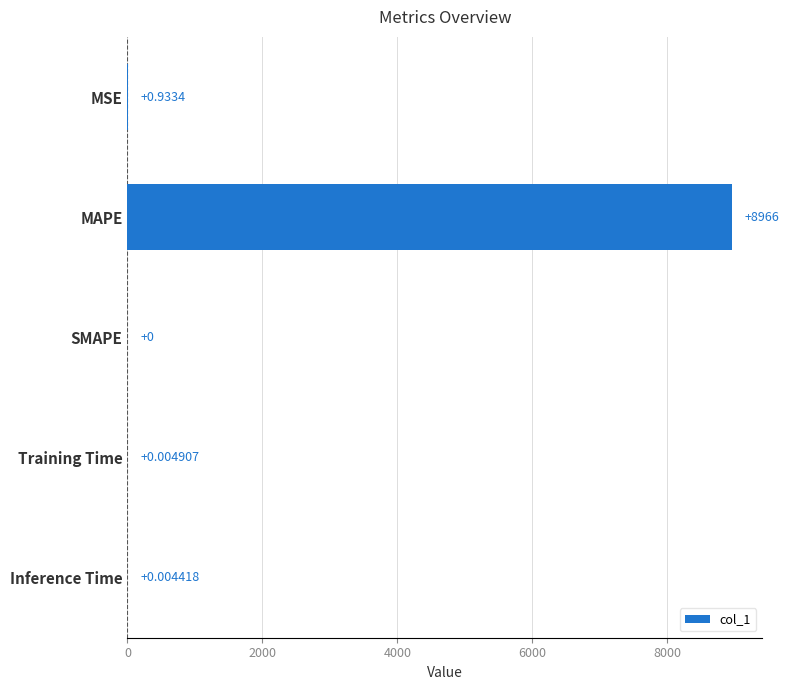

Are the bars horizontal?

Yes